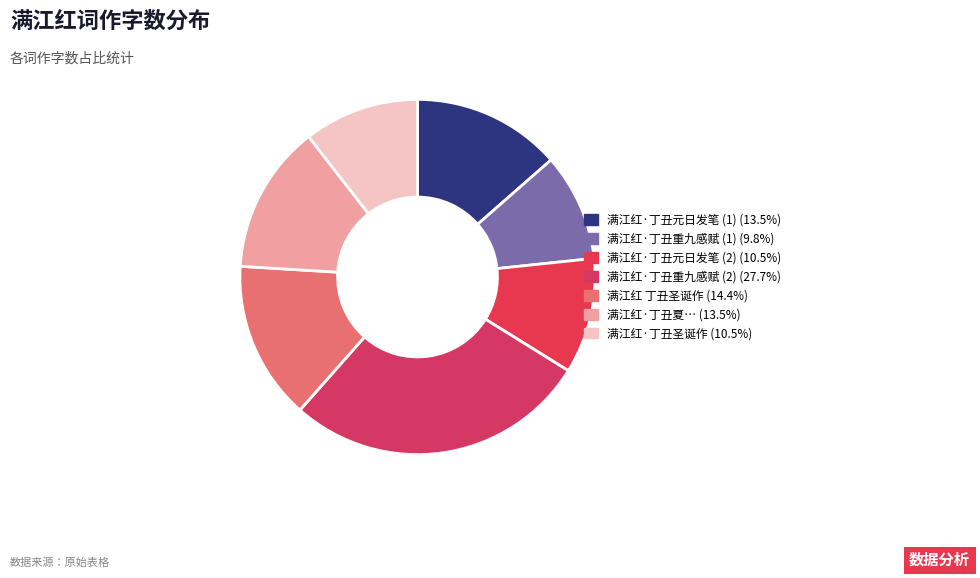

What is the smallest slice in the pie chart?

满江红·丁丑重九感赋